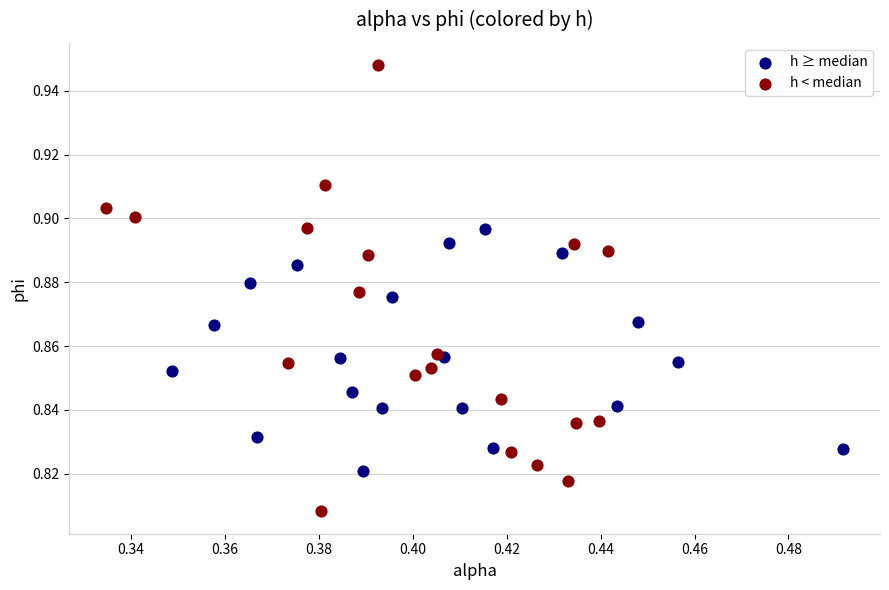

Which series contains the lowest Y value?

h < median